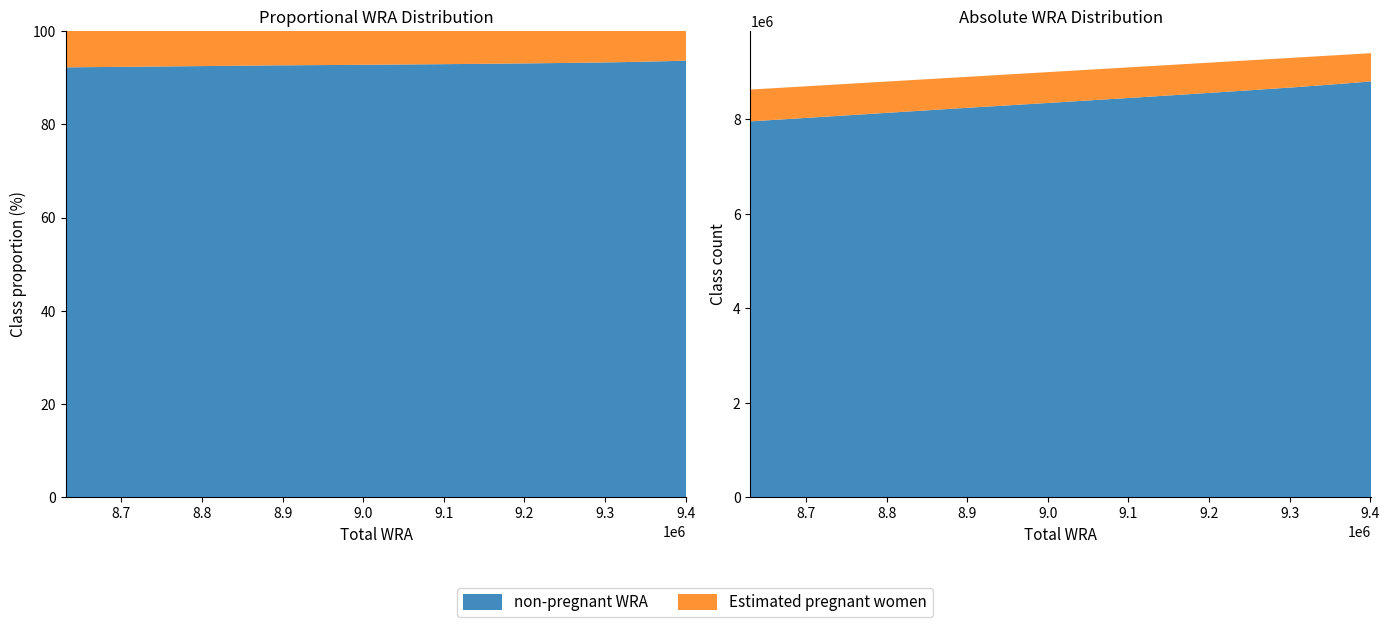

Reading right to left, what are all the values shown in this chart?

Estimated pregnant women: 597418.0	607207.9	616573.0	625499.0	634011.1	642097.5	647613.5	652743.0	656137.3	665817.7	673246.4
non-pregnant WRA: 8803582.0	8768792.1	8728427.0	8683501.0	8618988.9	8535902.5	8451386.5	8344257.0	8224862.7	8089182.3	7957753.6